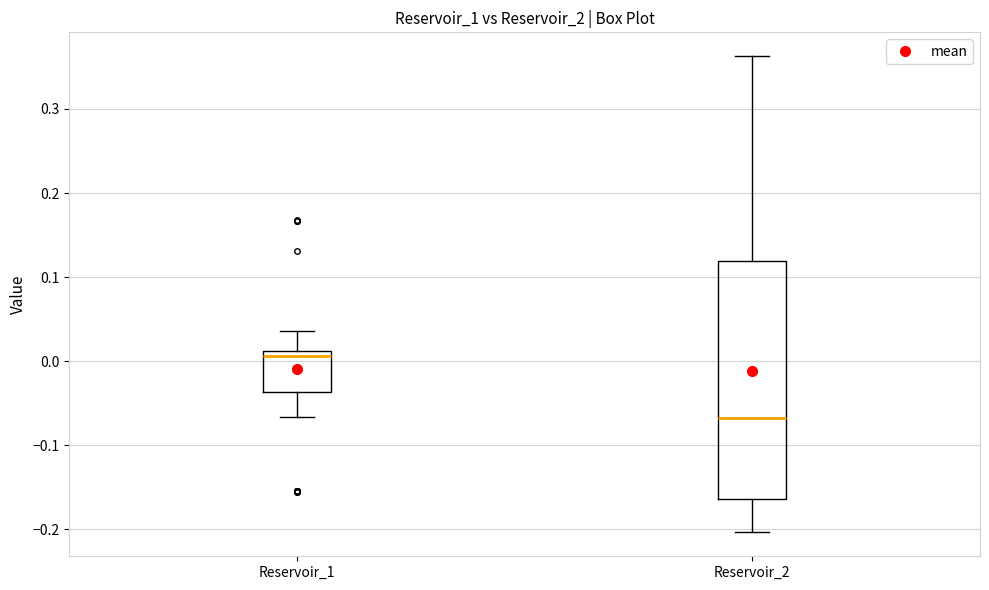

Comparing the boxes themselves (not the whiskers), which one is the tallest?

Reservoir_2